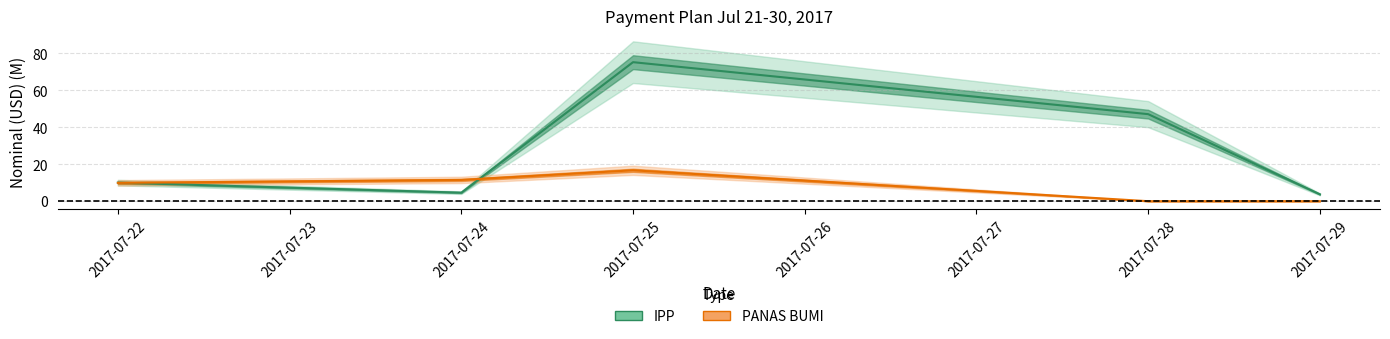

True or false: IPP has more than 0 points higher than both neighbors.

True